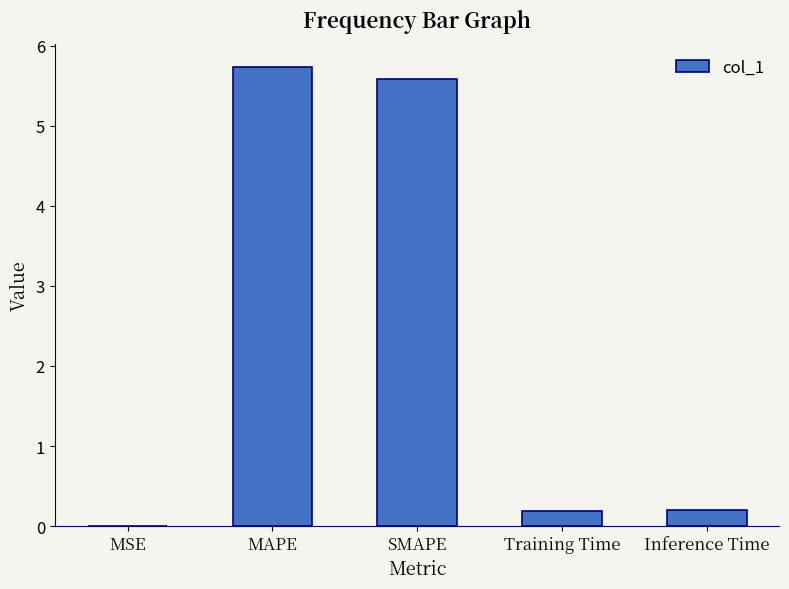

Read the value at SMAPE.

5.6